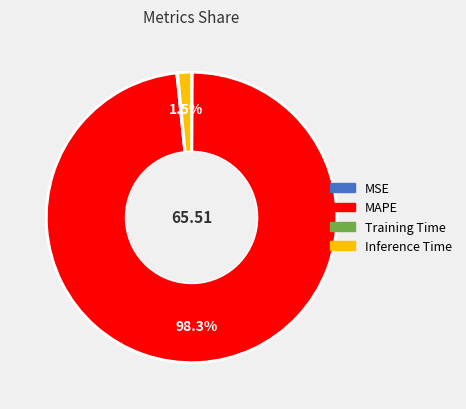

What portion of the pie excludes Inference Time?

98.5%